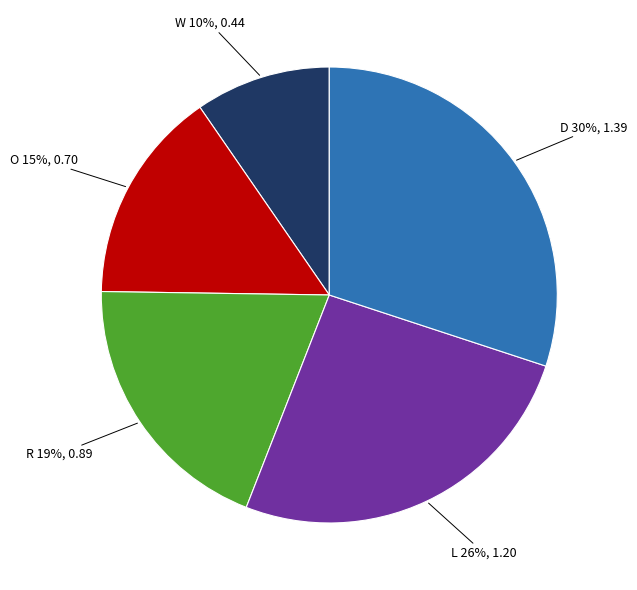

The R slice represents 19% of the pie. True or false?

True